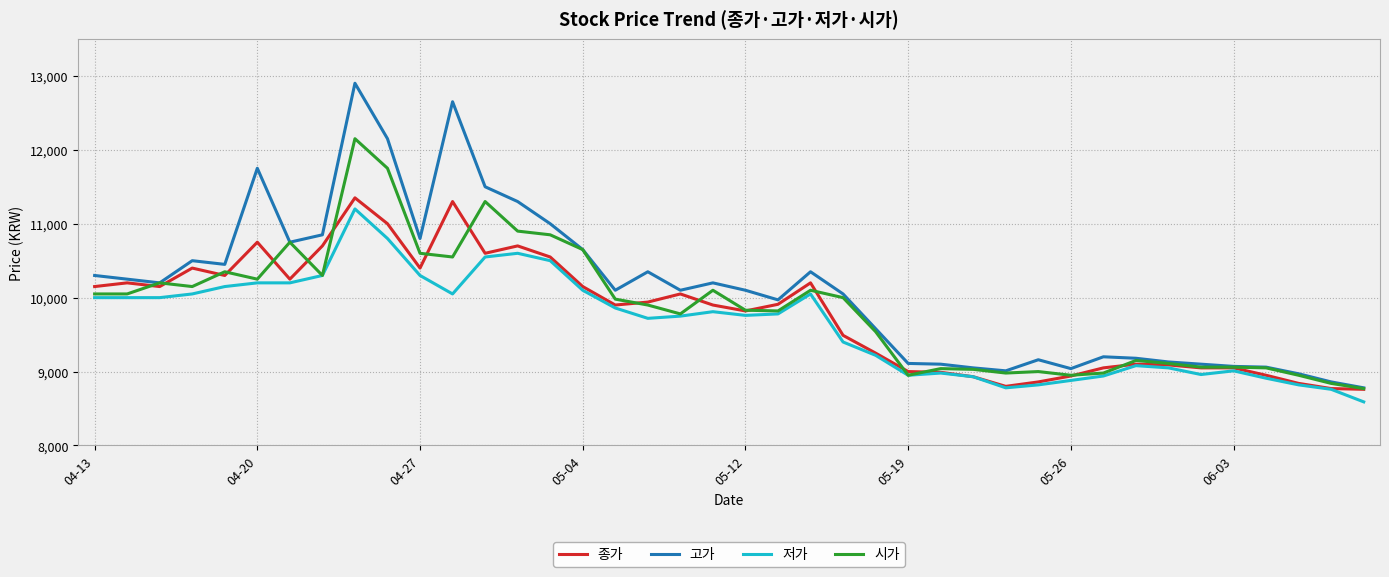

What are all the series names shown in the legend?

종가, 고가, 저가, 시가